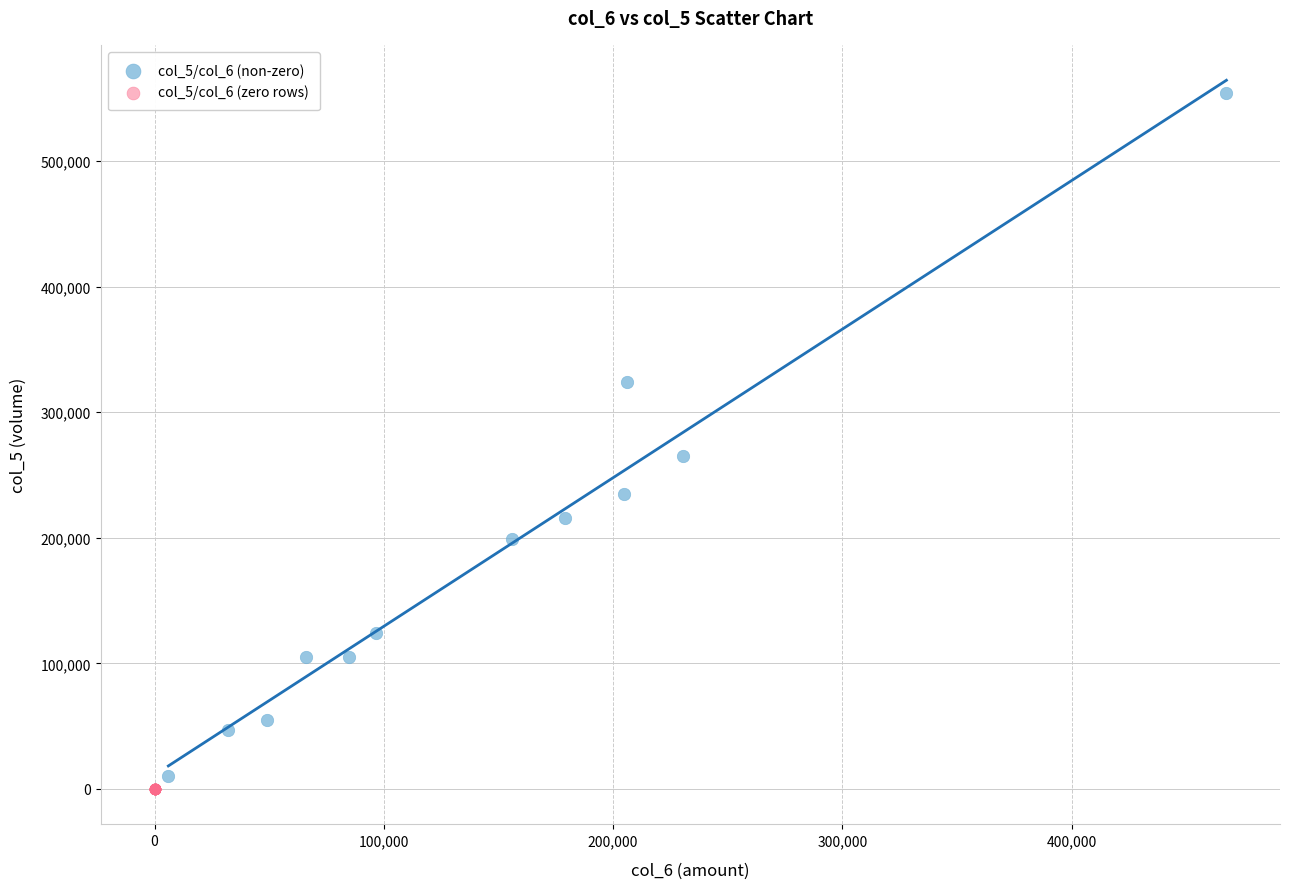

Which series contains the highest Y value?

col_5/col_6 (non-zero)